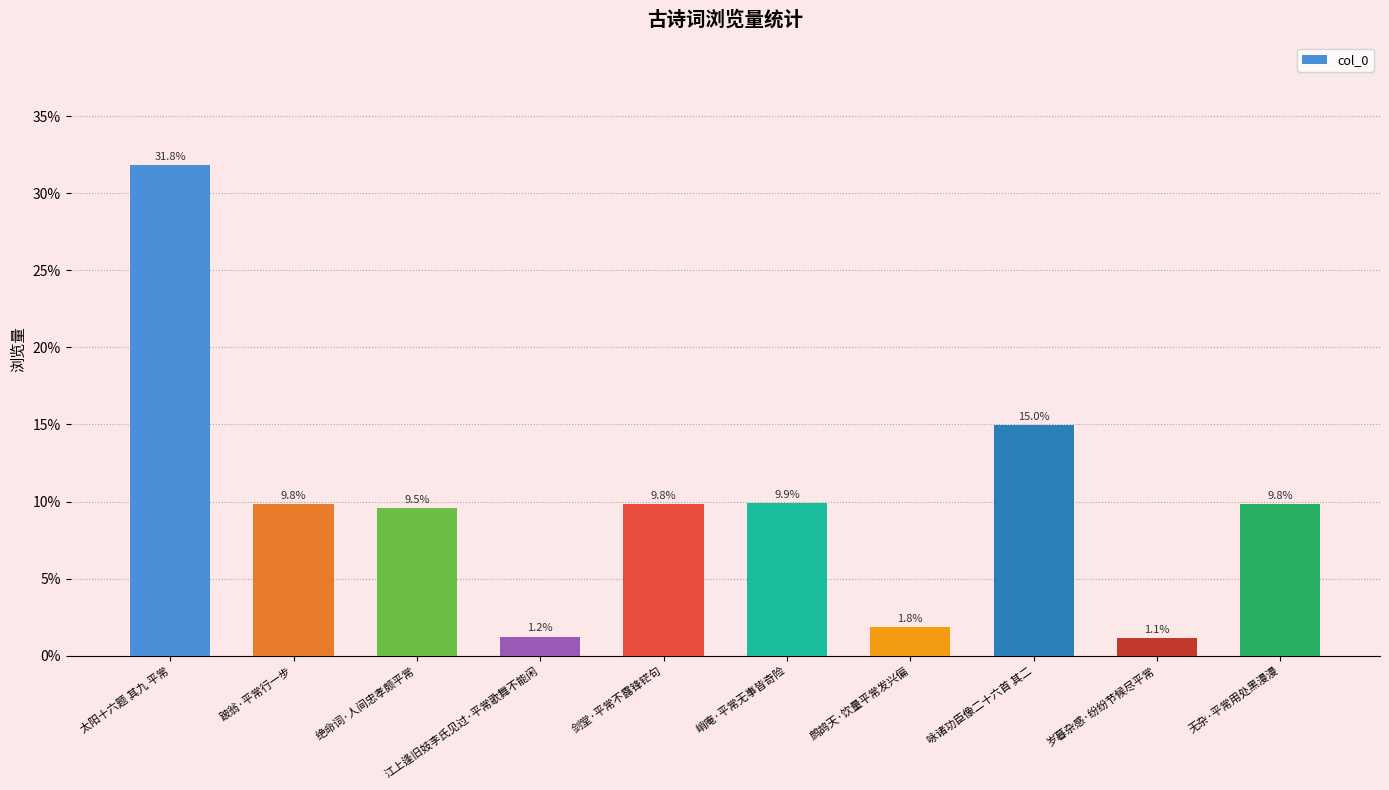

Reading left to right, transcribe all the data shown in this chart.

0.3	0.1	0.1	0.0	0.1	0.1	0.0	0.1	0.0	0.1